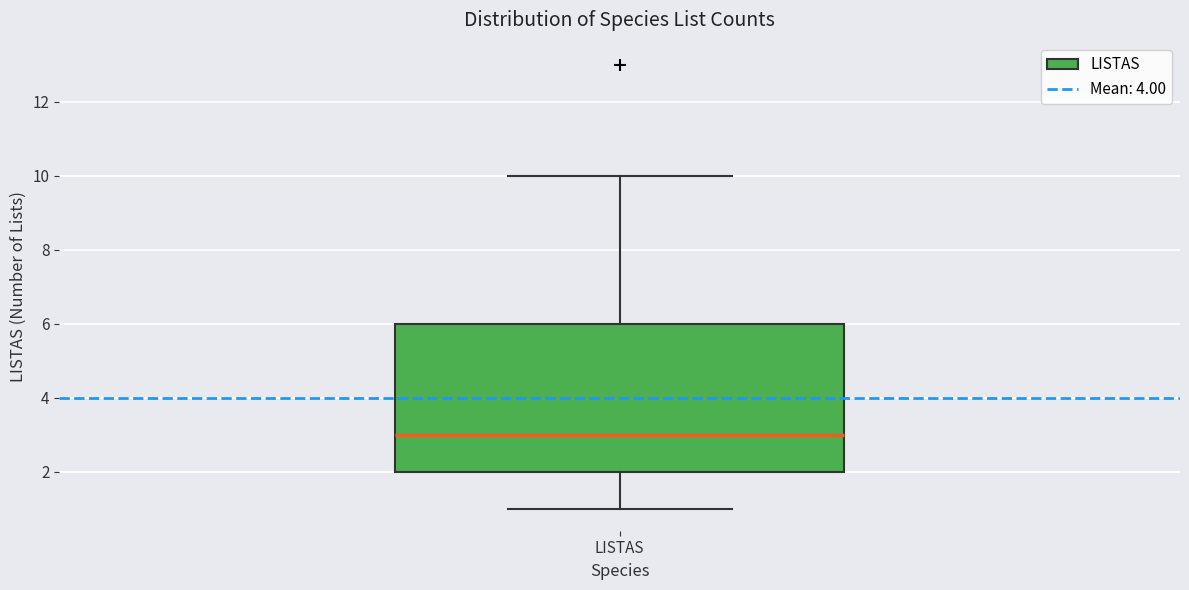

Where does the upper whisker of the box for LISTAS end on the y-axis? The values are not printed on the chart, so give them approximately, as read against the axis.

10